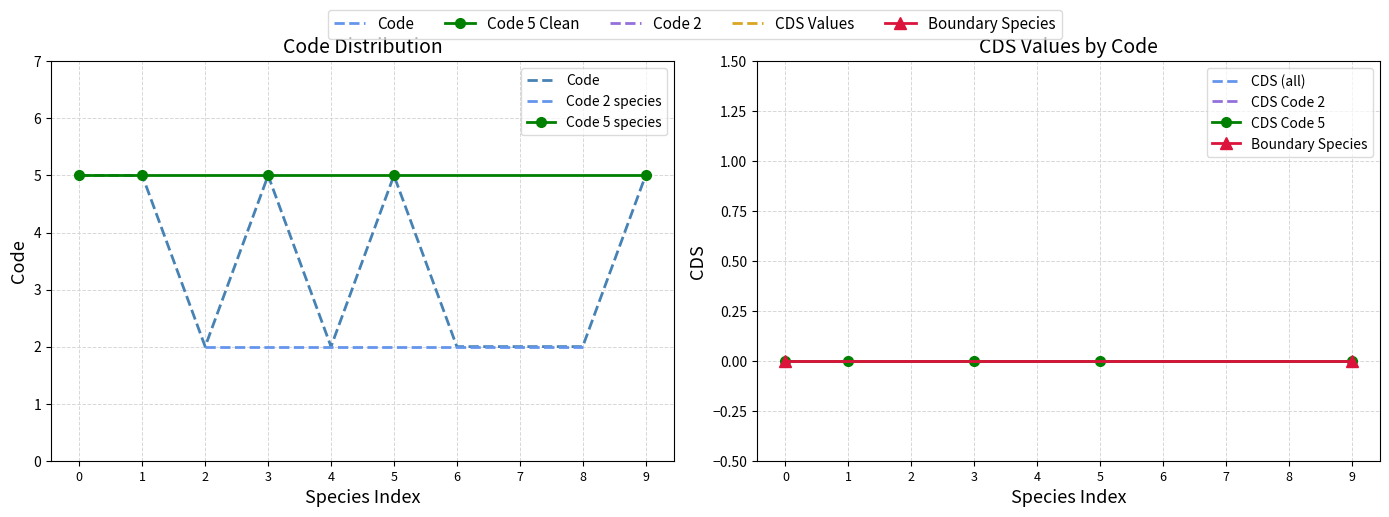

Is it true that Code 5 equals 7 at 4?

False